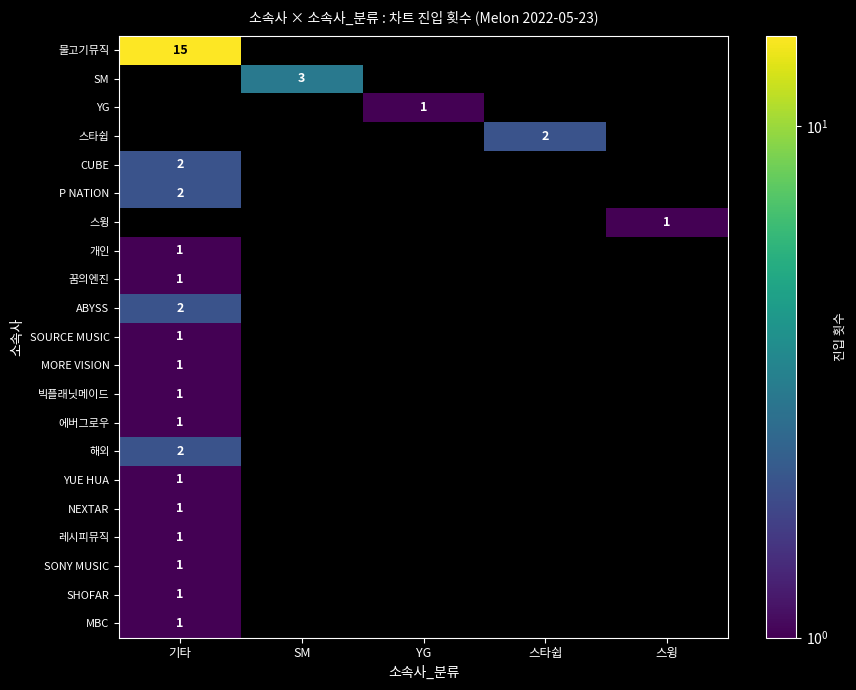

The 물고기뮤직 series shows 6 at 기타. True or false?

False